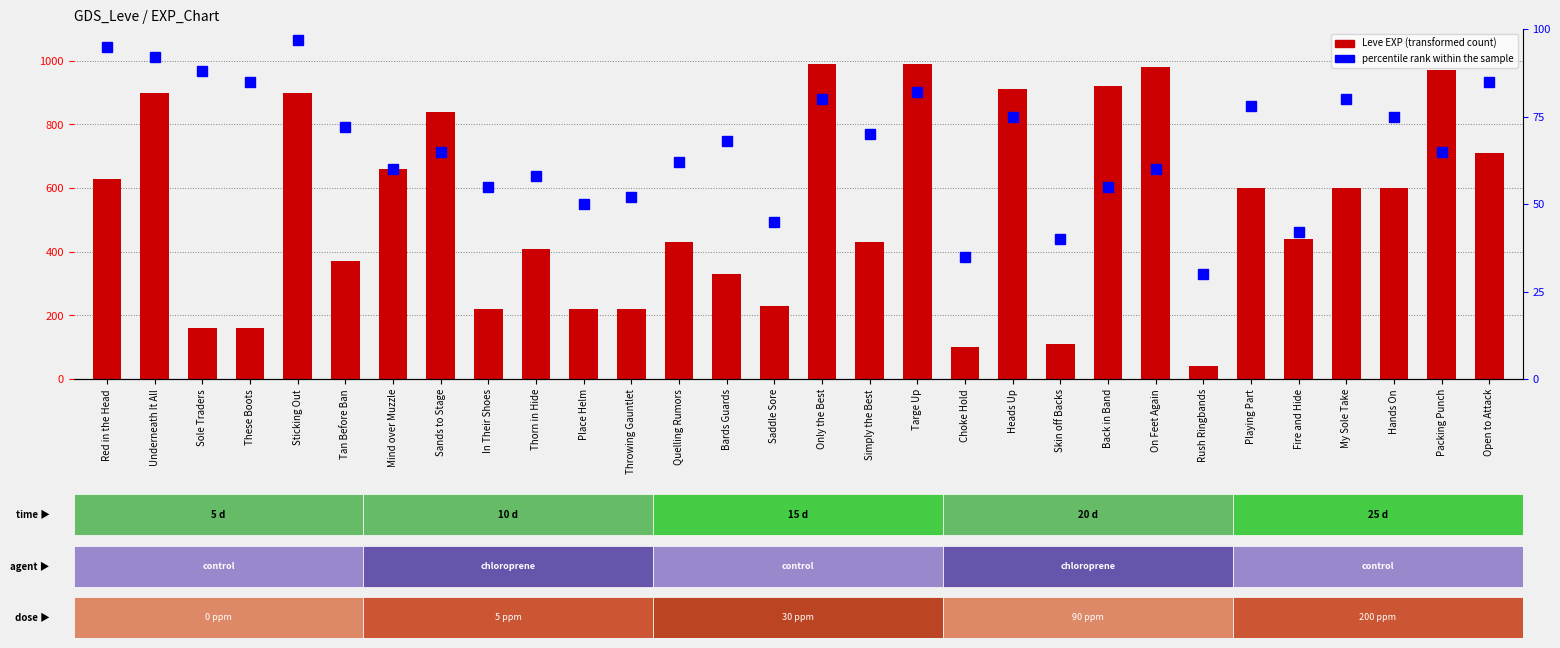

Rank the series by their maximum value, from highest to lowest.

Leve EXP, percentile rank within the sample